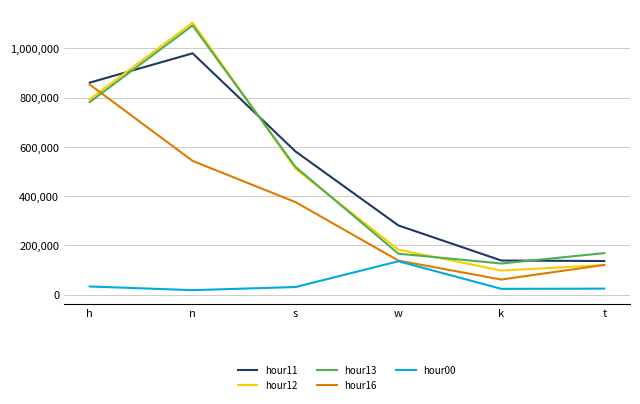

What are all the series names shown in the legend?

hour11, hour12, hour13, hour16, hour00